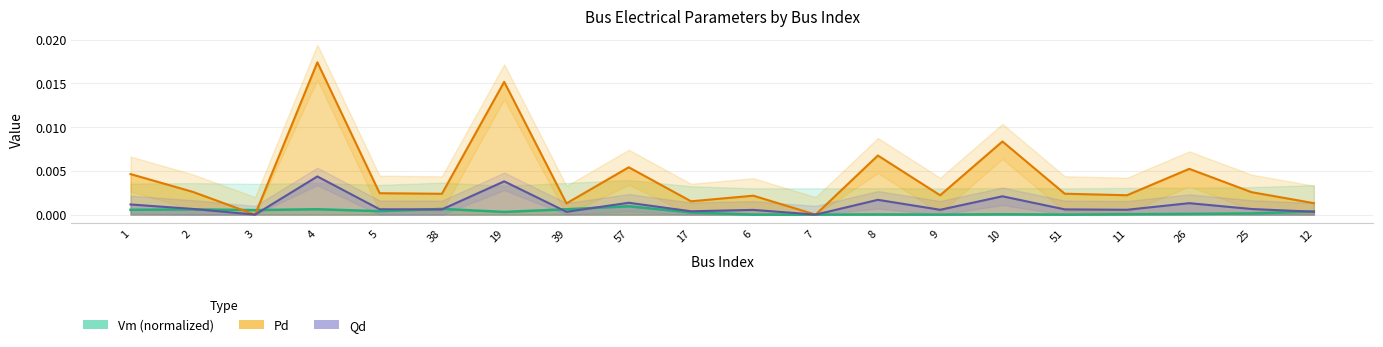

Rank the categories by Pd trend value from lowest to highest.

3, 7, 39, 12, 17, 6, 9, 11, 38, 51, 5, 25, 2, 1, 26, 57, 8, 10, 19, 4